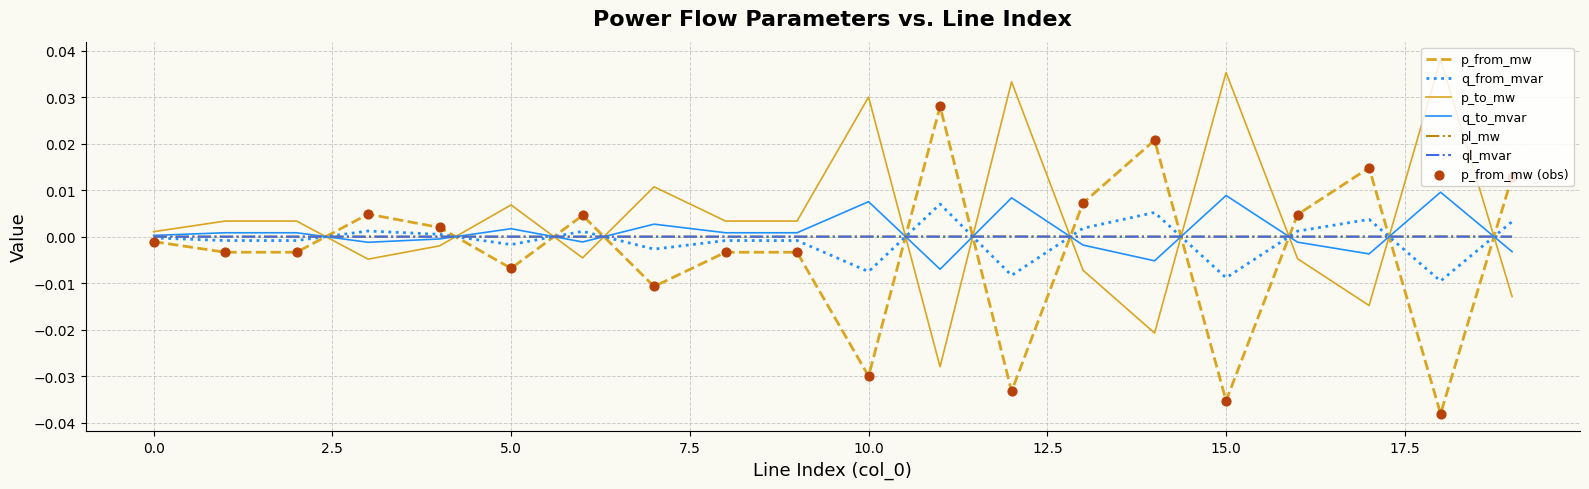

True or false: p_from_mw and ql_mvar intersect in this chart.

True